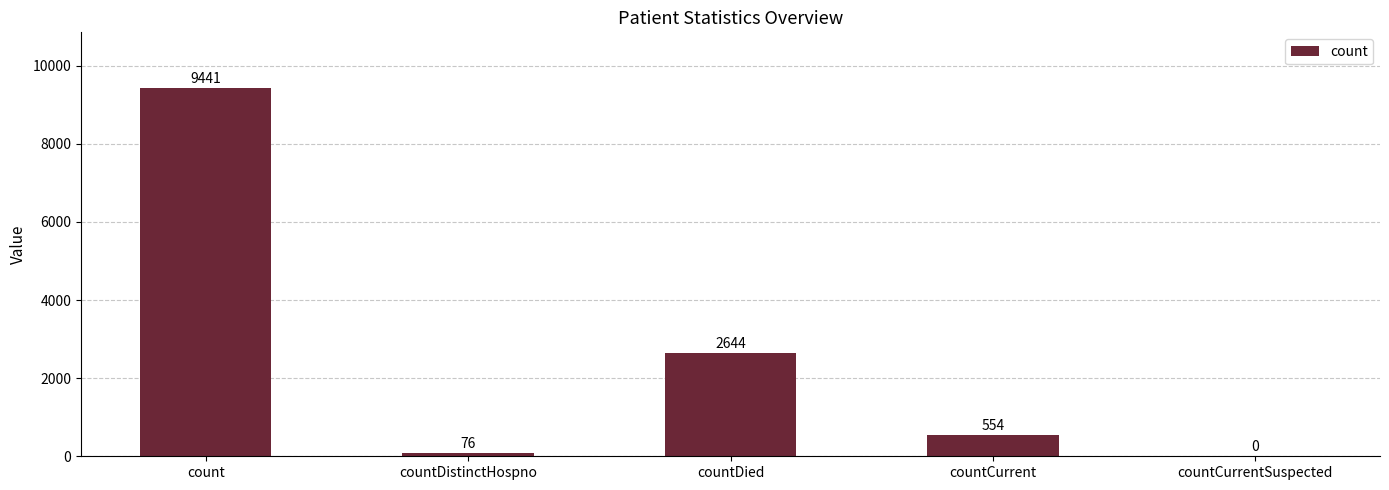

Does the chart contain stacked bars?

No